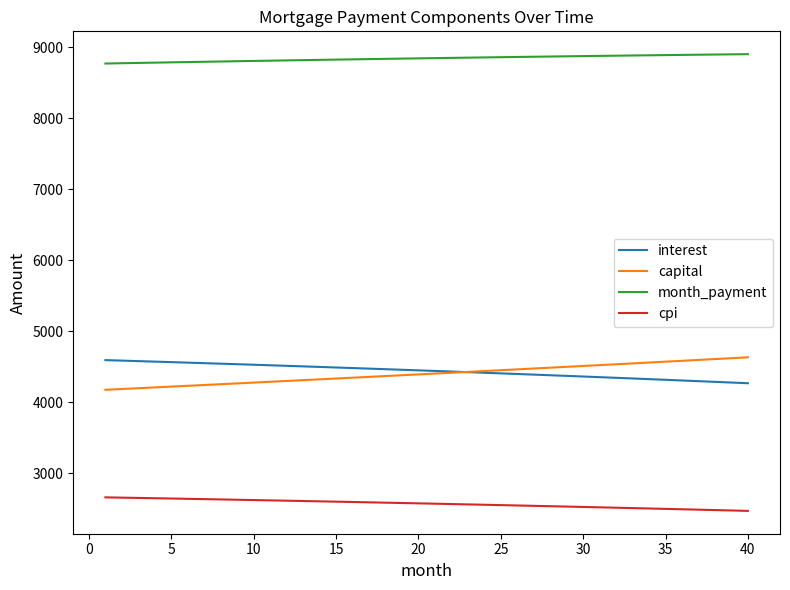

What is the lowest value of the month_payment series?

8773.3